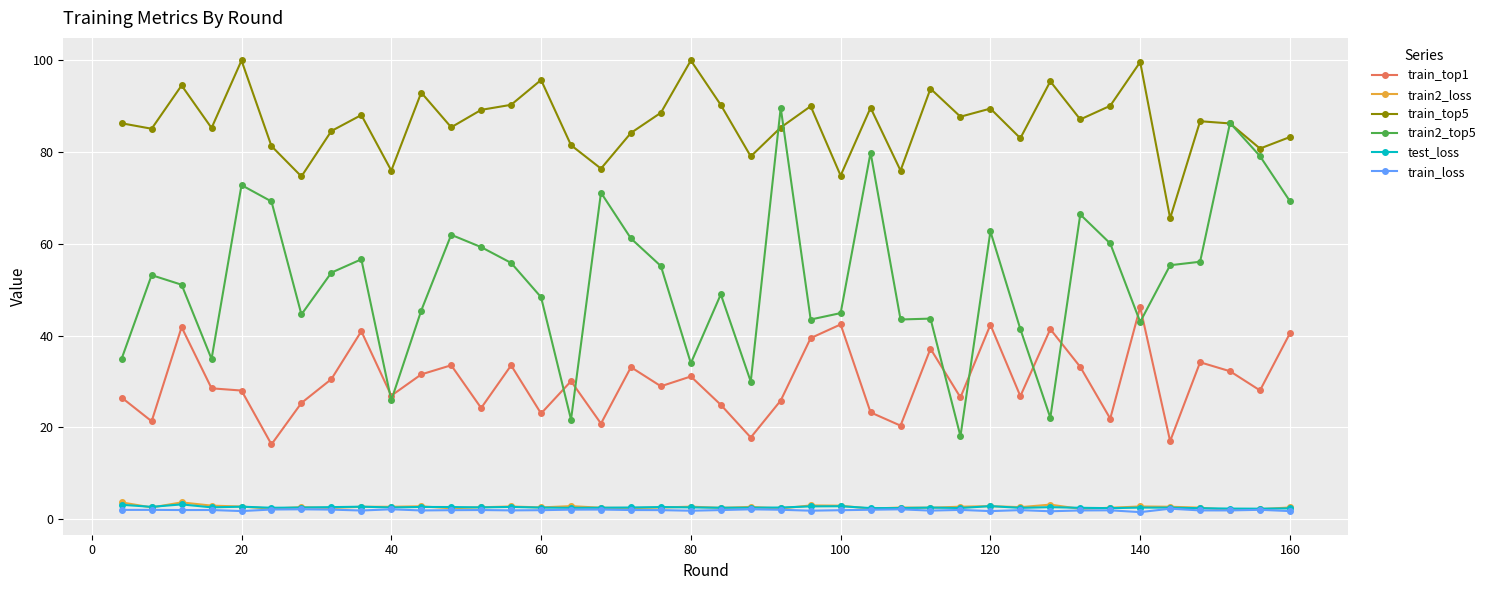

What is the difference between the maximum and second lowest values in the test_loss series?

0.9